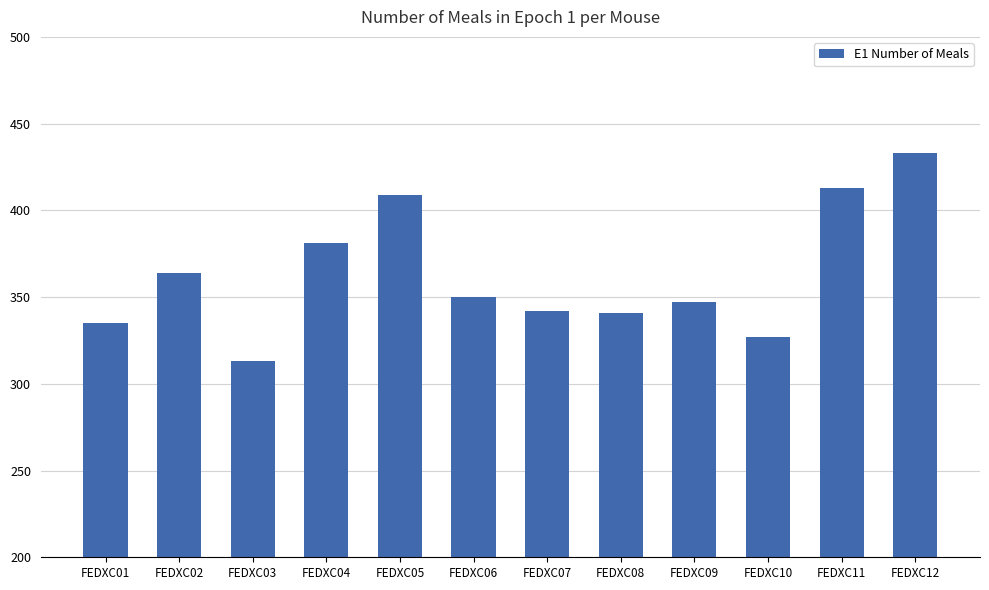

What value does the data have at FEDXC10, to the nearest 10?

330